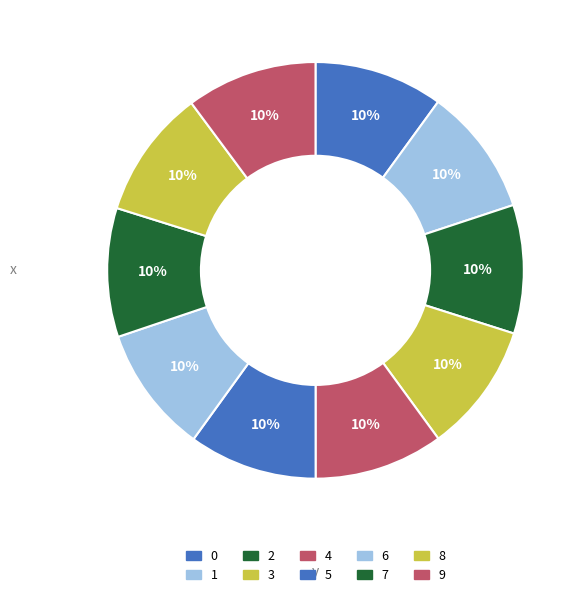

Count the number of slices in the pie.

10